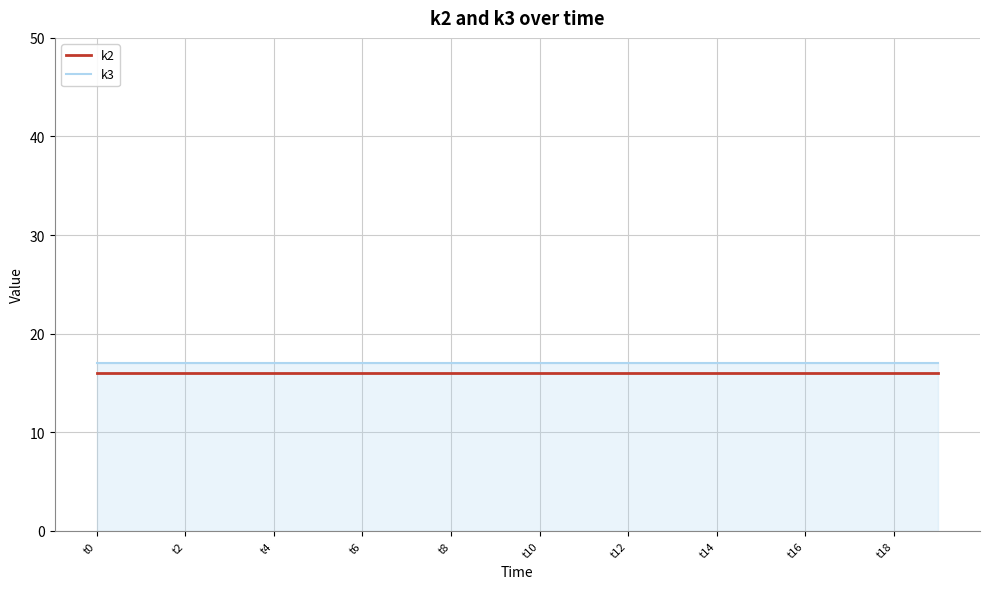

How many lines are shown in the chart?

2